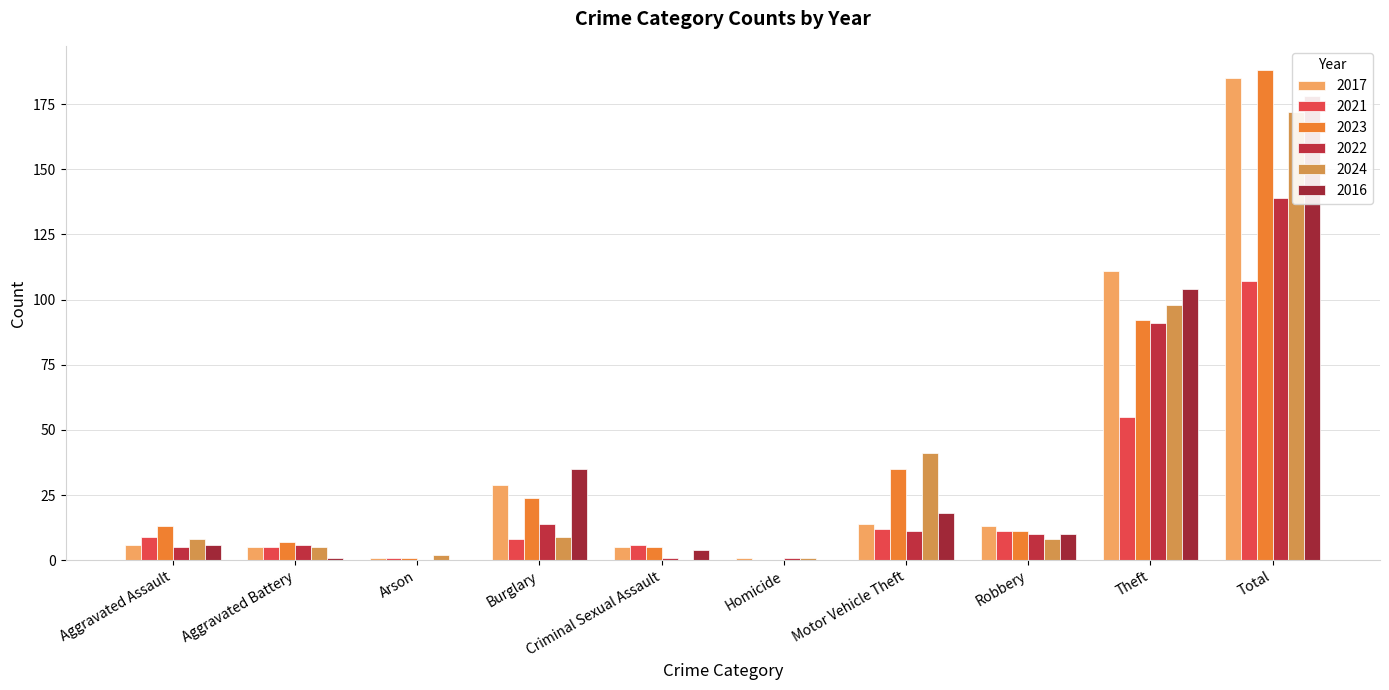

At how many categories does at least one series exceed 18?

4